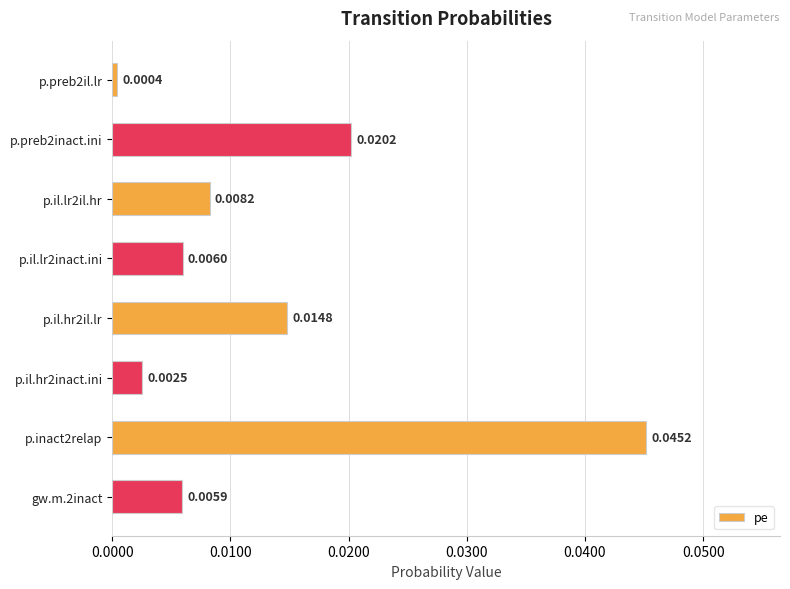

Which has a higher value, p.preb2il.lr or p.il.lr2il.hr?

p.il.lr2il.hr